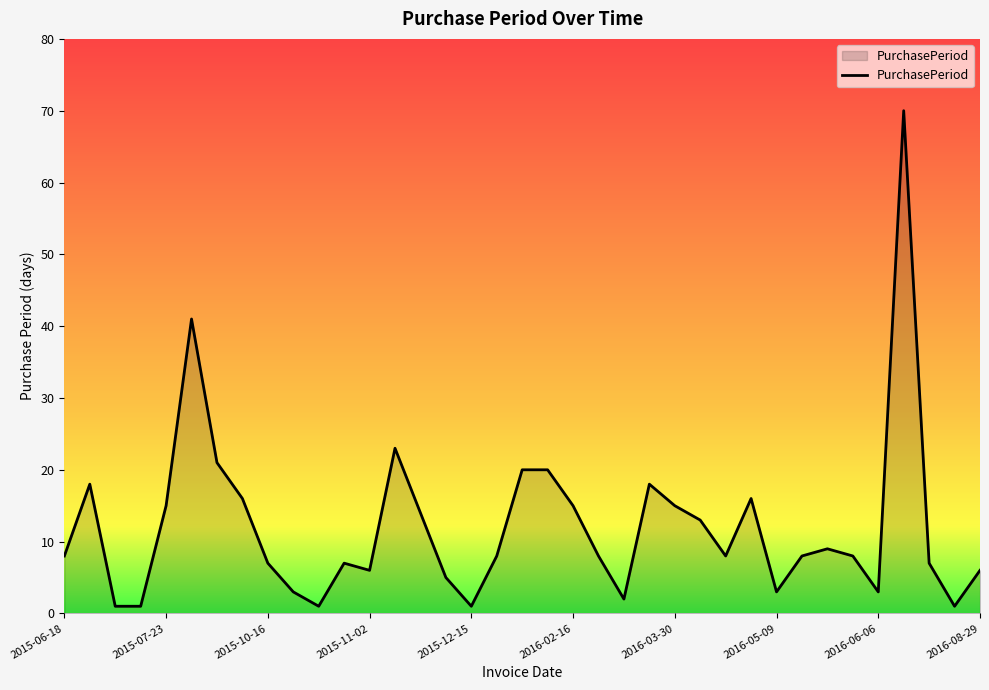

What is the maximum value shown in the chart?

70